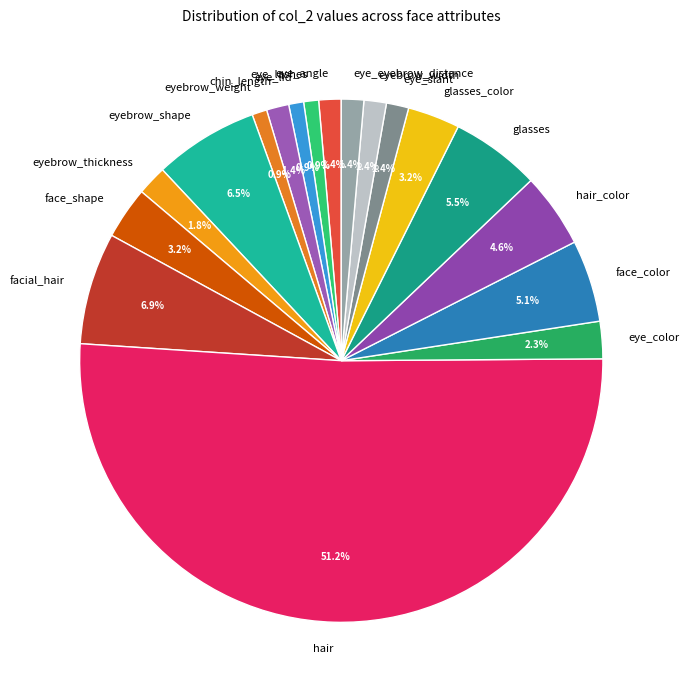

Is it true that eyebrow_shape is 1% of the pie?

False